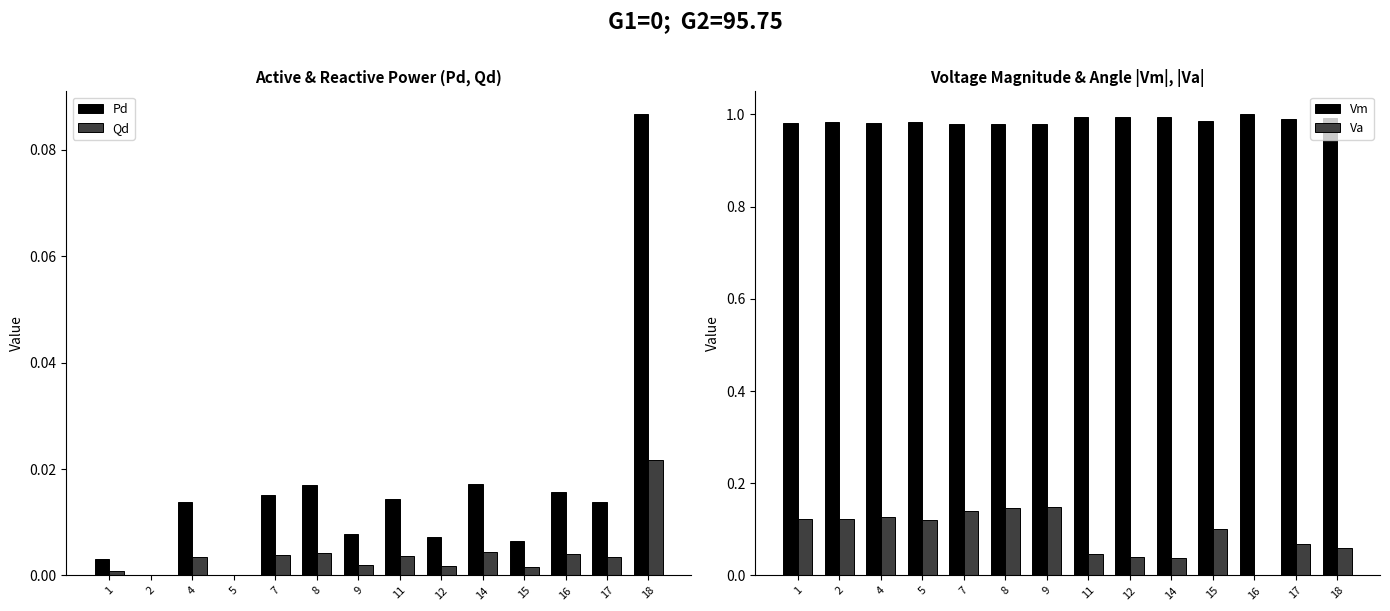

True or false: Vm has a value of 0.3 at 9.

False